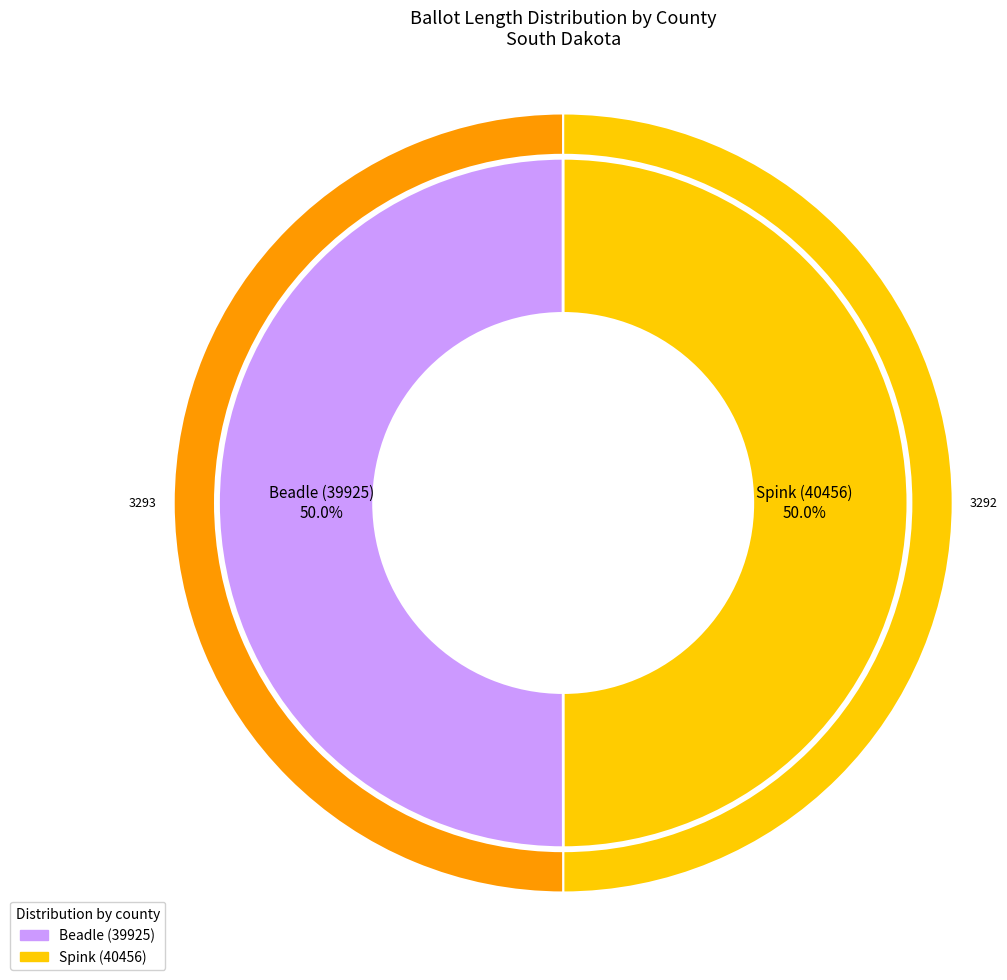

To the nearest percent, what portion does Spink (40456) represent?

50%